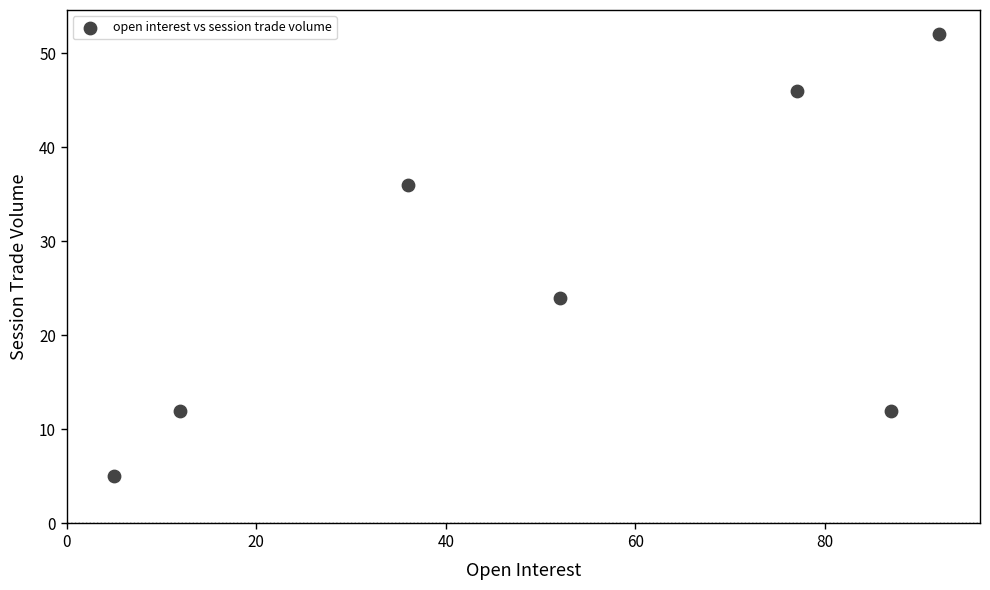

What is the average Y value?

27